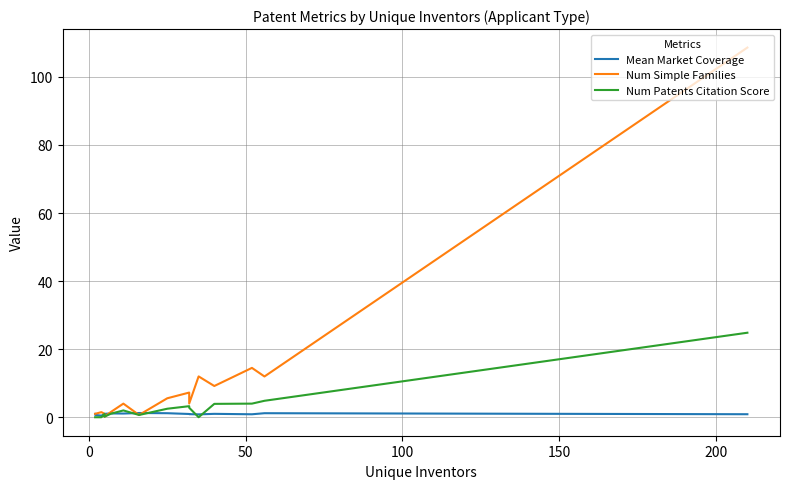

True or false: Num Patents Citation Score and Num Simple Families intersect in this chart.

False